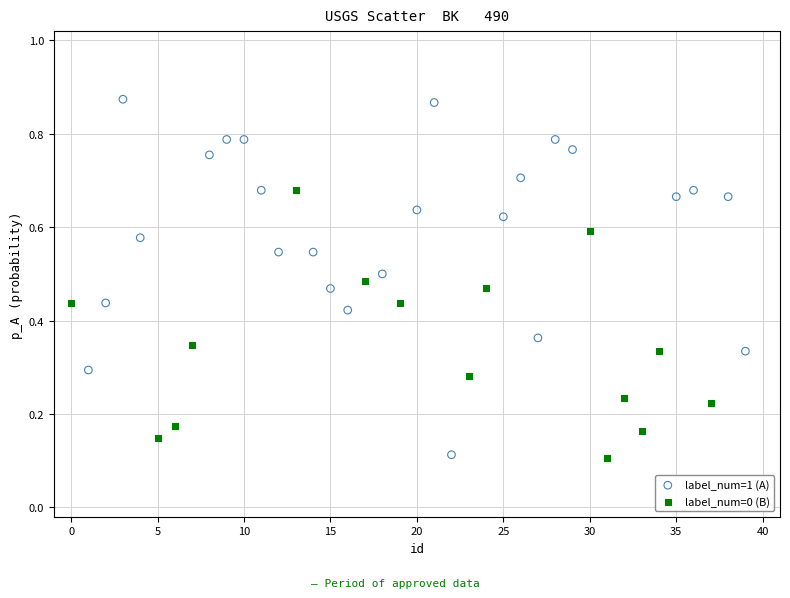

Which series has the largest Y range (max minus min)?

label_num=1 (A)